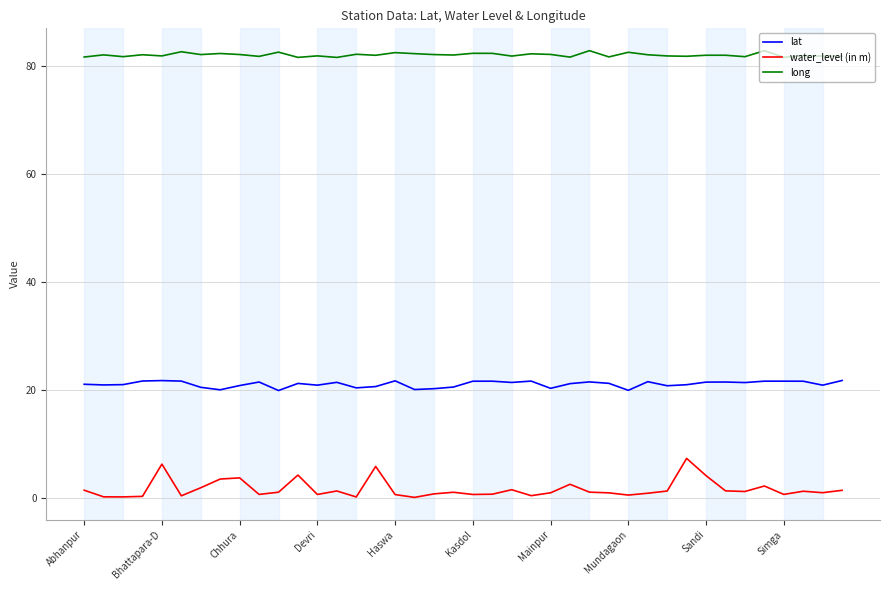

What is the maximum value for water_level (in m)?

7.3